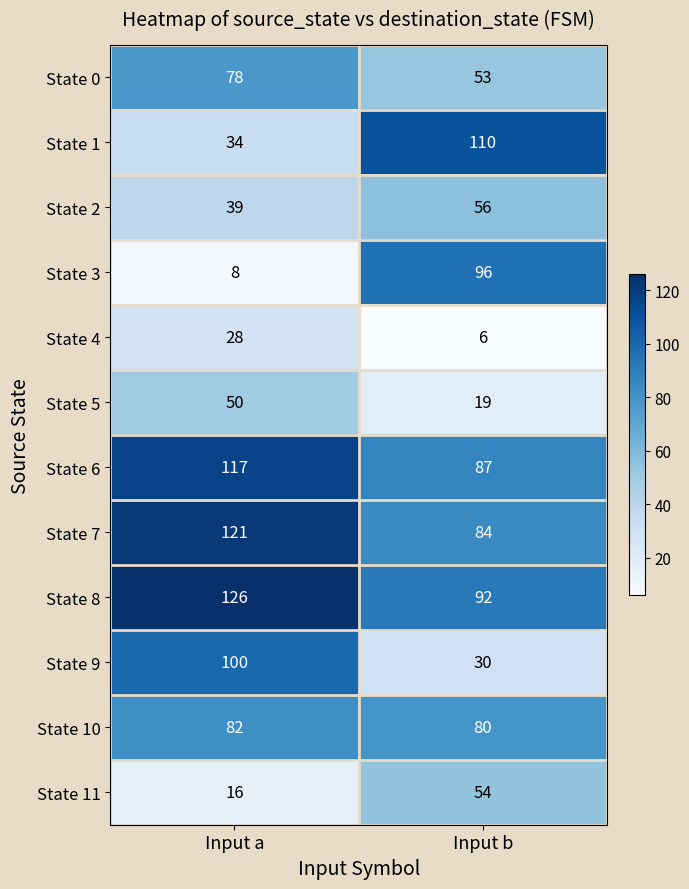

Reading right to left, list all the values displayed in this chart.

State 0: Input b=53	Input a=78
State 1: Input b=110	Input a=34
State 2: Input b=56	Input a=39
State 3: Input b=96	Input a=8
State 4: Input b=6	Input a=28
State 5: Input b=19	Input a=50
State 6: Input b=87	Input a=117
State 7: Input b=84	Input a=121
State 8: Input b=92	Input a=126
State 9: Input b=30	Input a=100
State 10: Input b=80	Input a=82
State 11: Input b=54	Input a=16